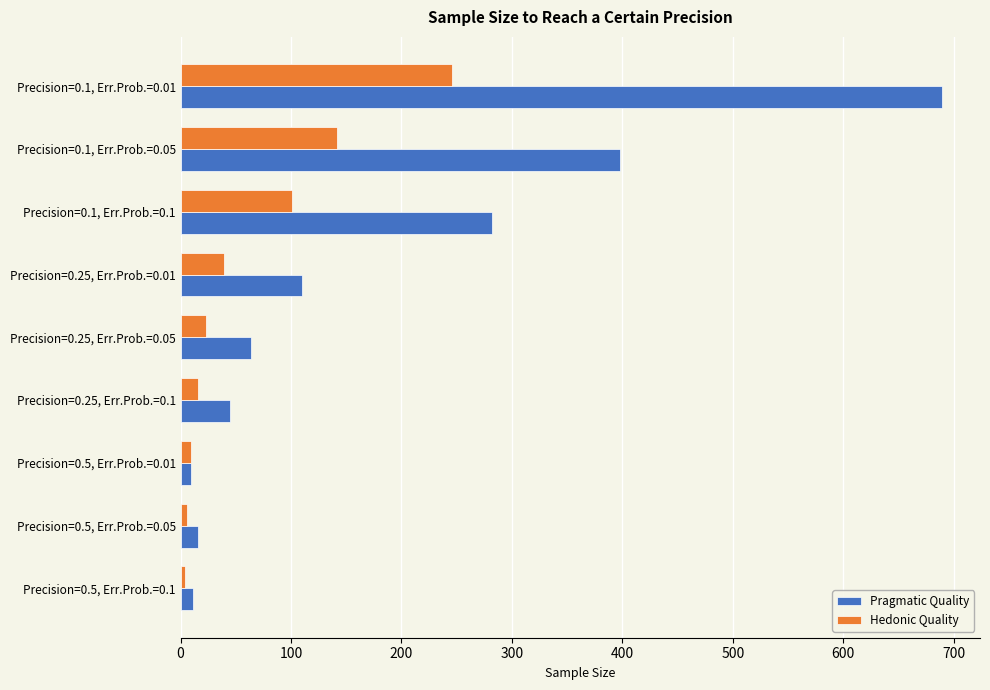

Which series has the largest total across all categories?

Pragmatic Quality